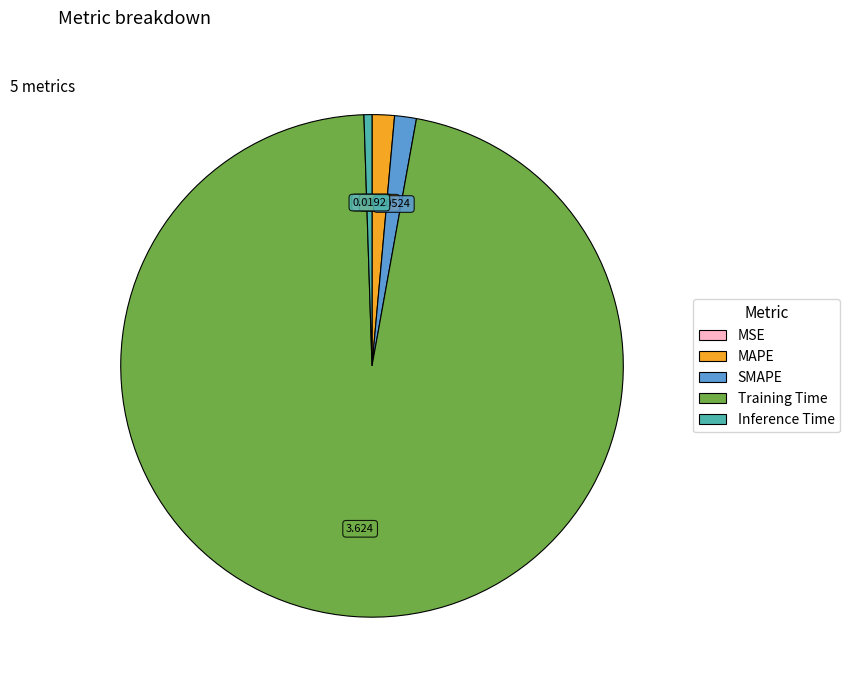

Between Training Time and MAPE, which is larger?

Training Time